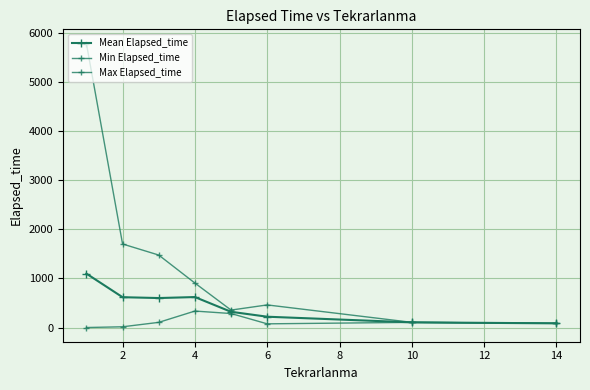

In Max Elapsed_time, how many points are lower than both neighbors (excluding endpoints)?

1